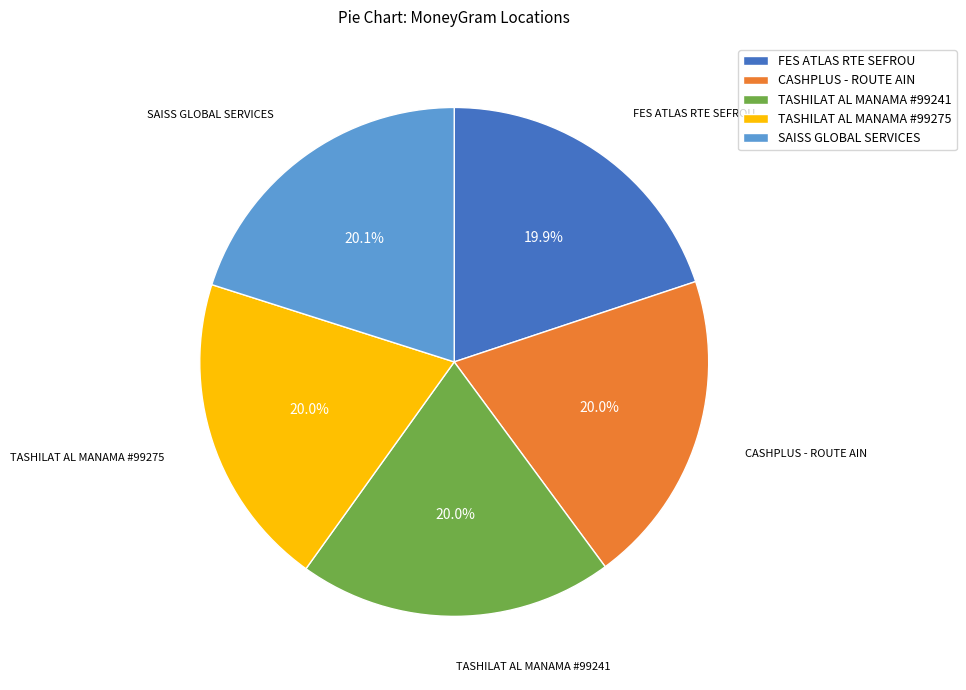

Does any single category account for the majority?

No